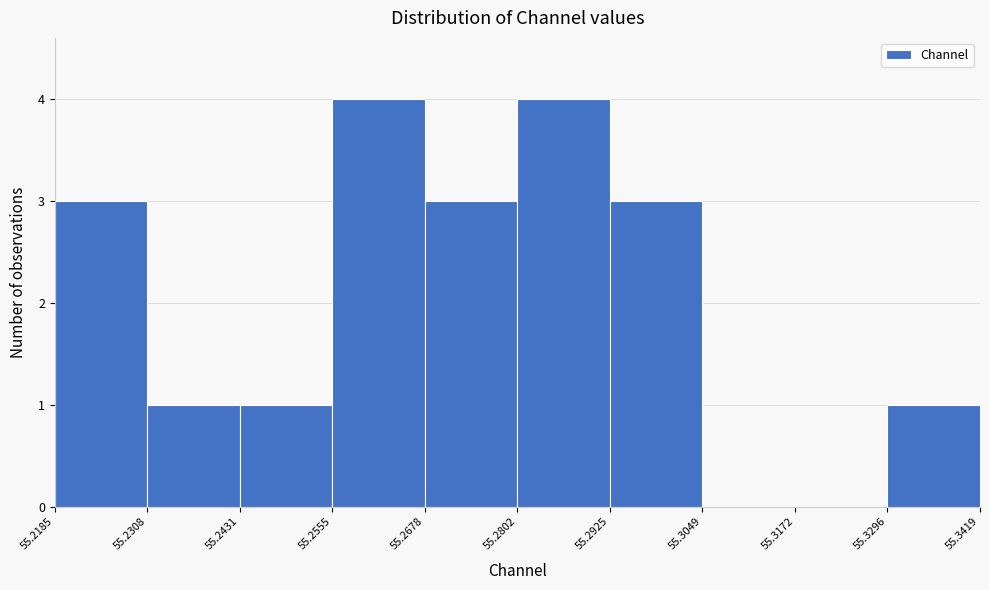

Reading left to right, transcribe this chart: for each bar, give the range it covers on the x-axis and its height. The values are not printed on the chart, so give them approximately, as read against the axis.

55.2185 to 55.2308: 3
55.2308 to 55.2431: 1
55.2431 to 55.2555: 1
55.2555 to 55.2678: 4
55.2678 to 55.2802: 3
55.2802 to 55.2925: 4
55.2925 to 55.3049: 3
55.3049 to 55.3172: 0
55.3172 to 55.3296: 0
55.3296 to 55.3419: 1